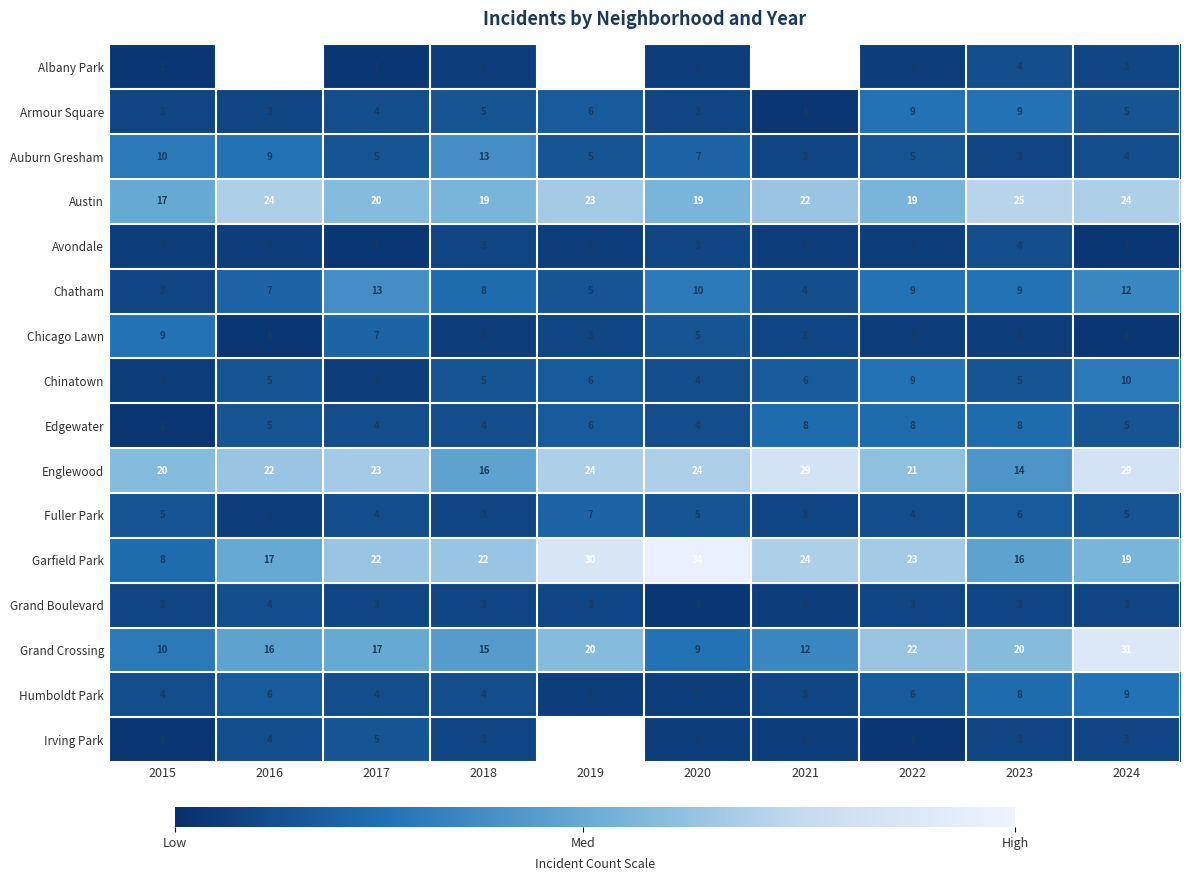

The Garfield Park series shows 40.9 at 2022. True or false?

False